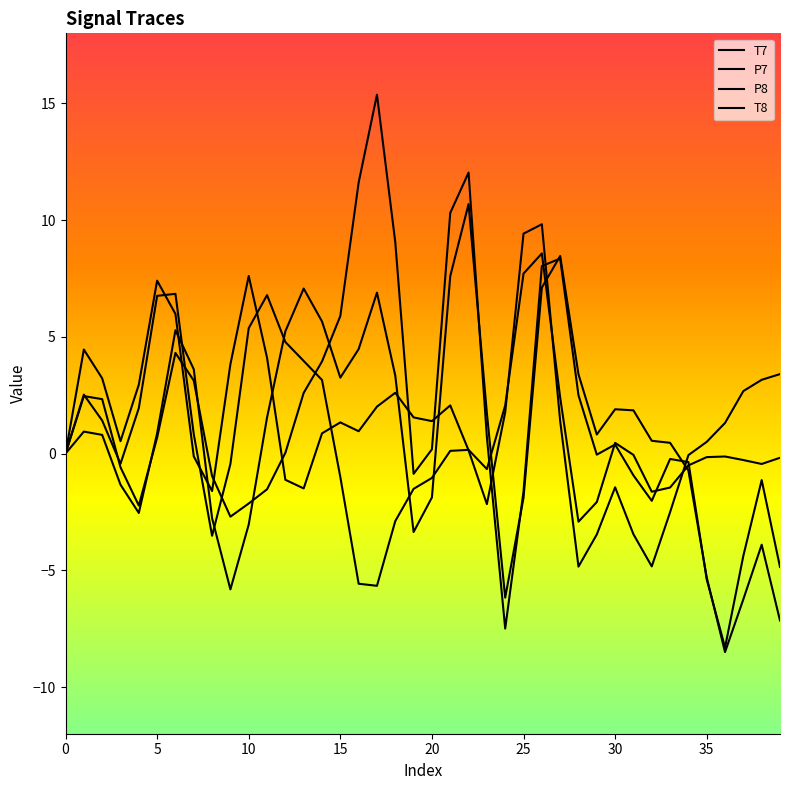

Does the chart have visible grid lines?

No